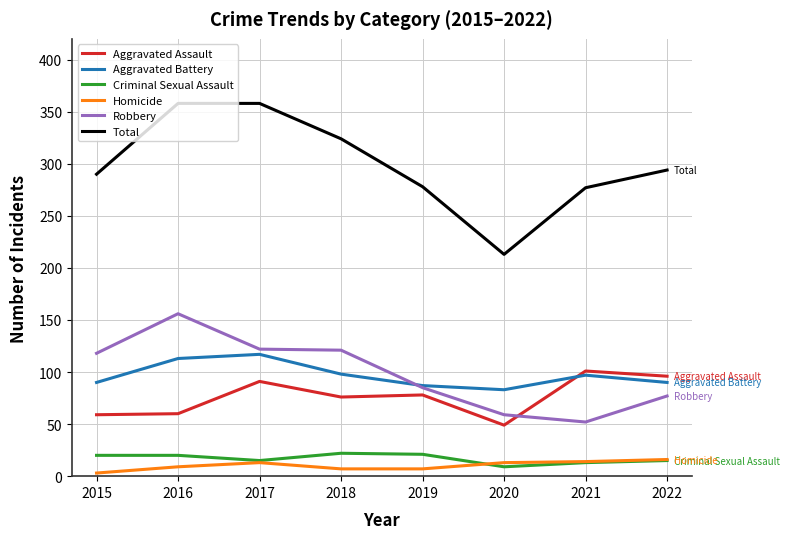

The value of Criminal Sexual Assault at 2019 is 35. True or false?

False